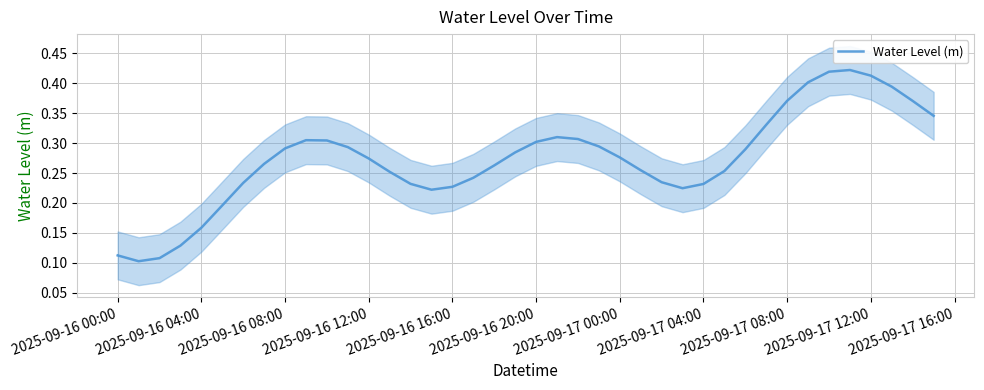

The value of Water Level (m) at 2025-09-16 20:00 is 0.4. True or false?

False